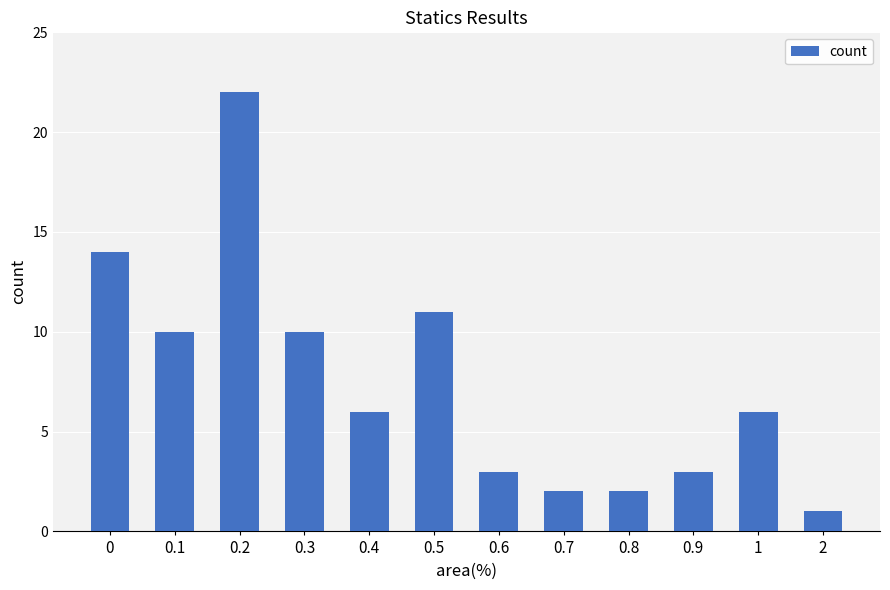

Which label corresponds to the largest value in the chart?

0.2